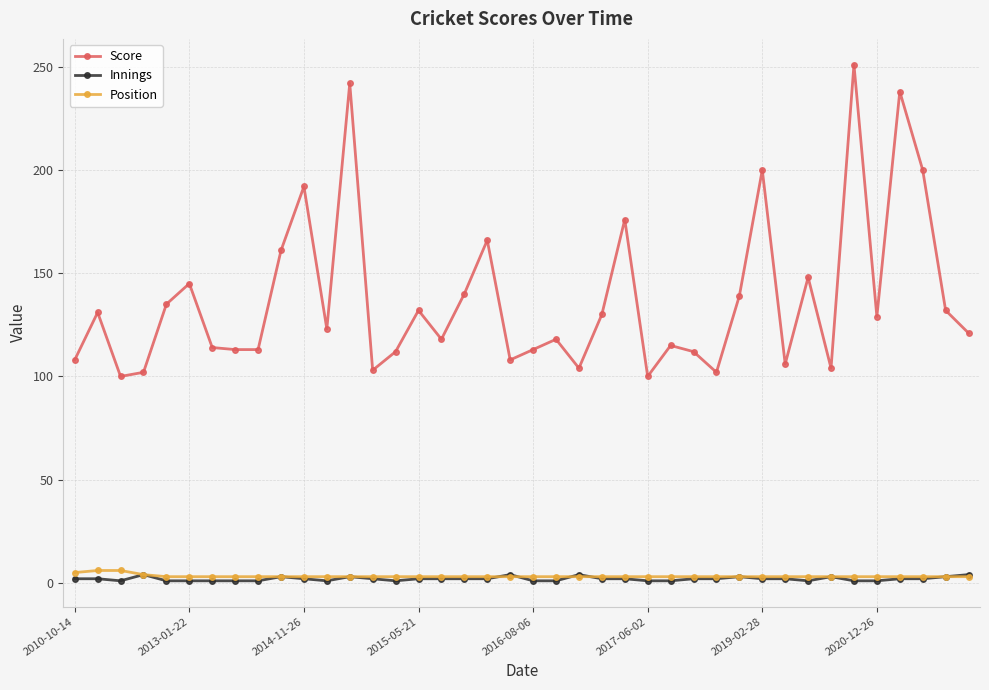

Which series has the largest range (max minus min)?

Score